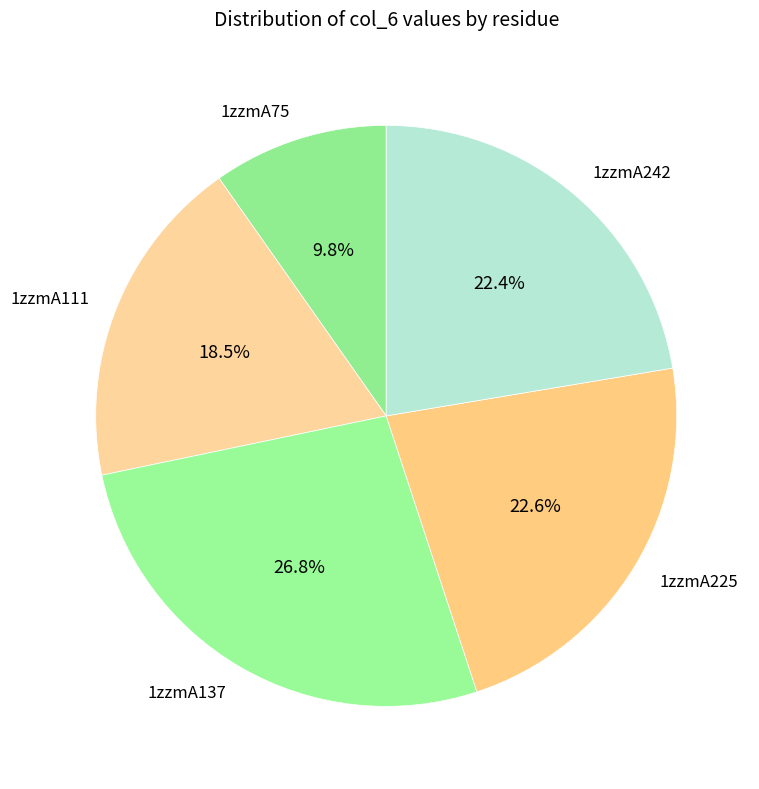

Is there a majority slice in this chart?

No